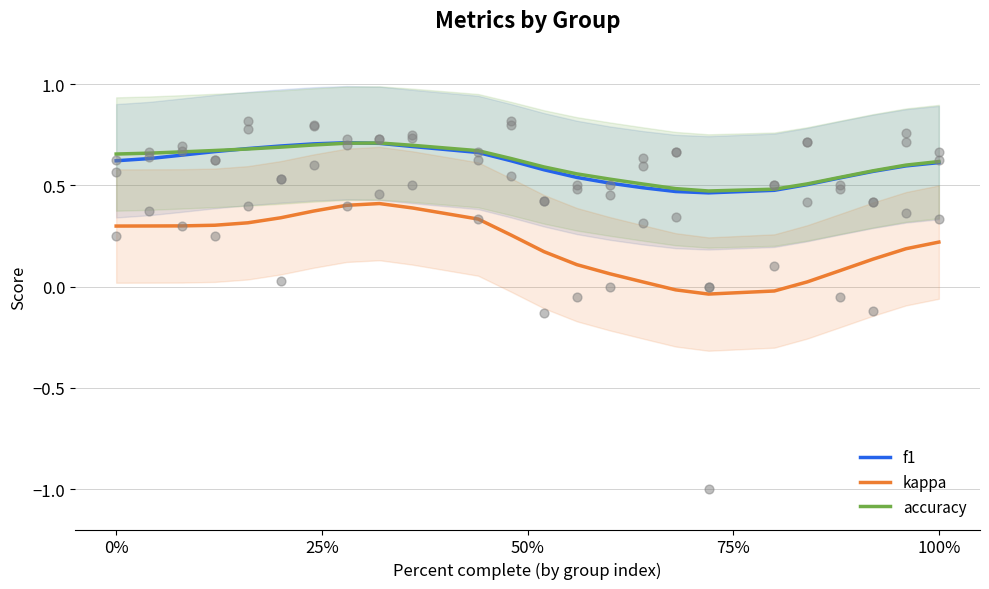

True or false: kappa and f1 cross at least once.

False